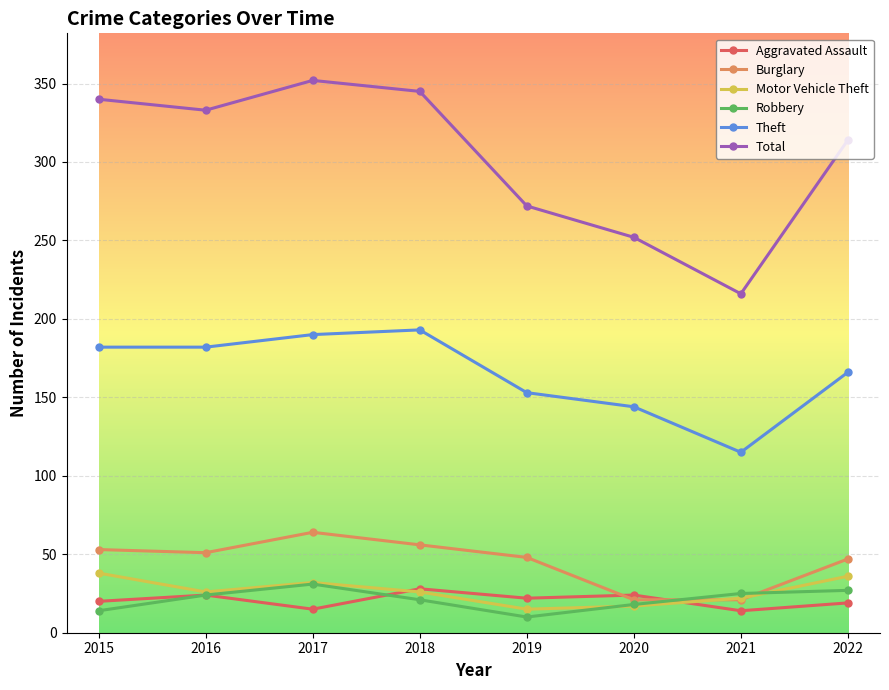

What is the minimum value for Robbery?

10